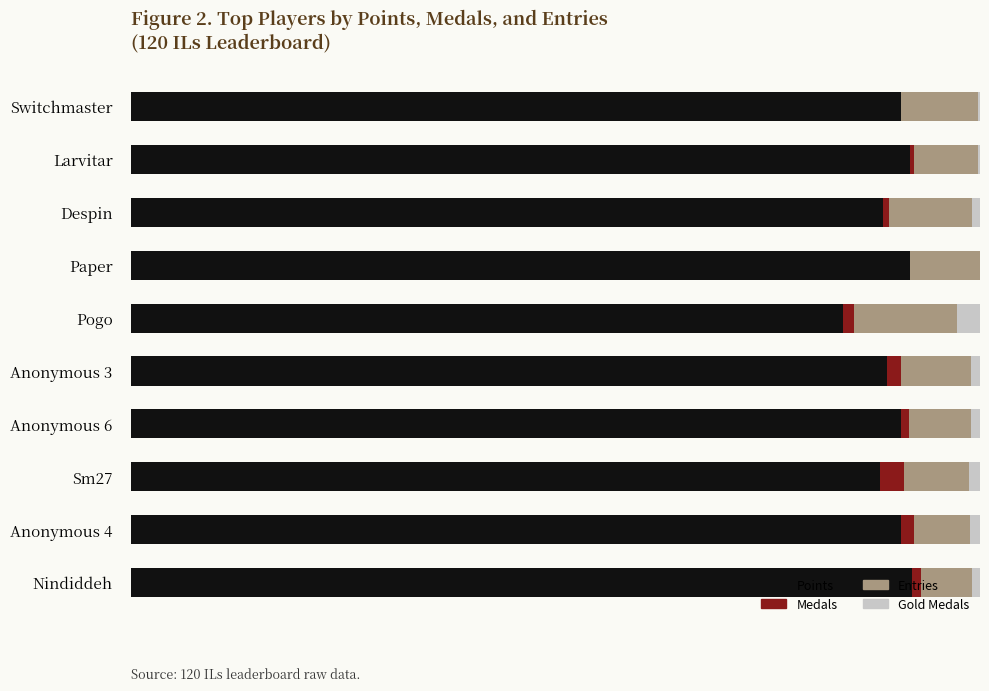

Does the chart contain any negative values?

No